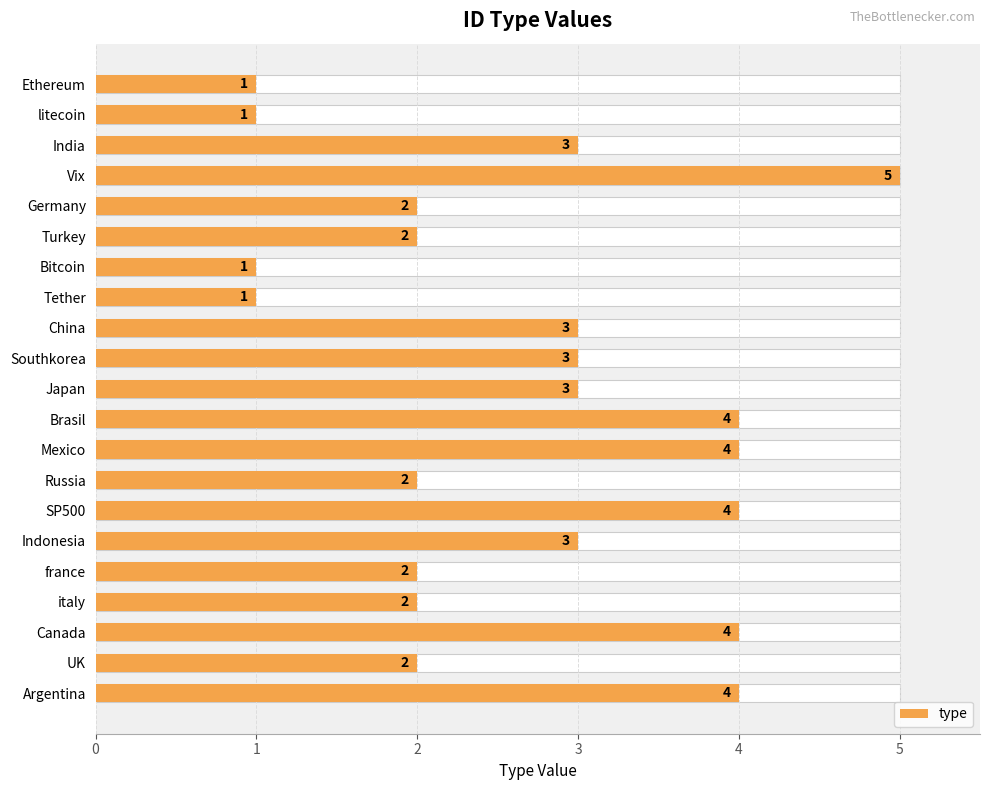

The chart shows a value of 1 at UK. True or false?

False